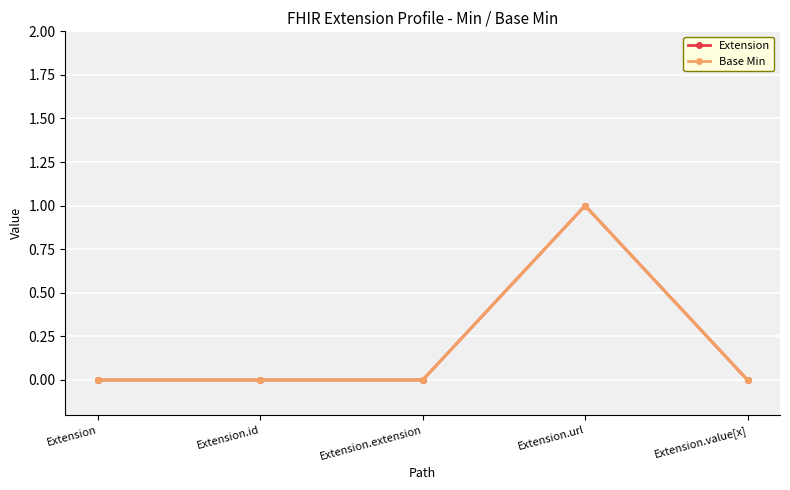

Count the Base Min values in the range 0 to 1.

5